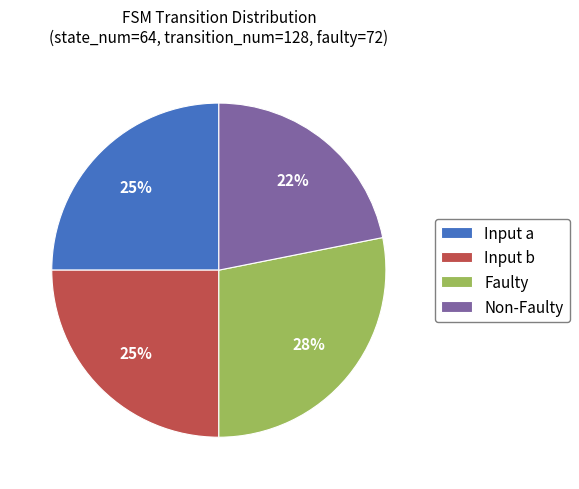

To the nearest percent, what is the average slice percentage?

25%